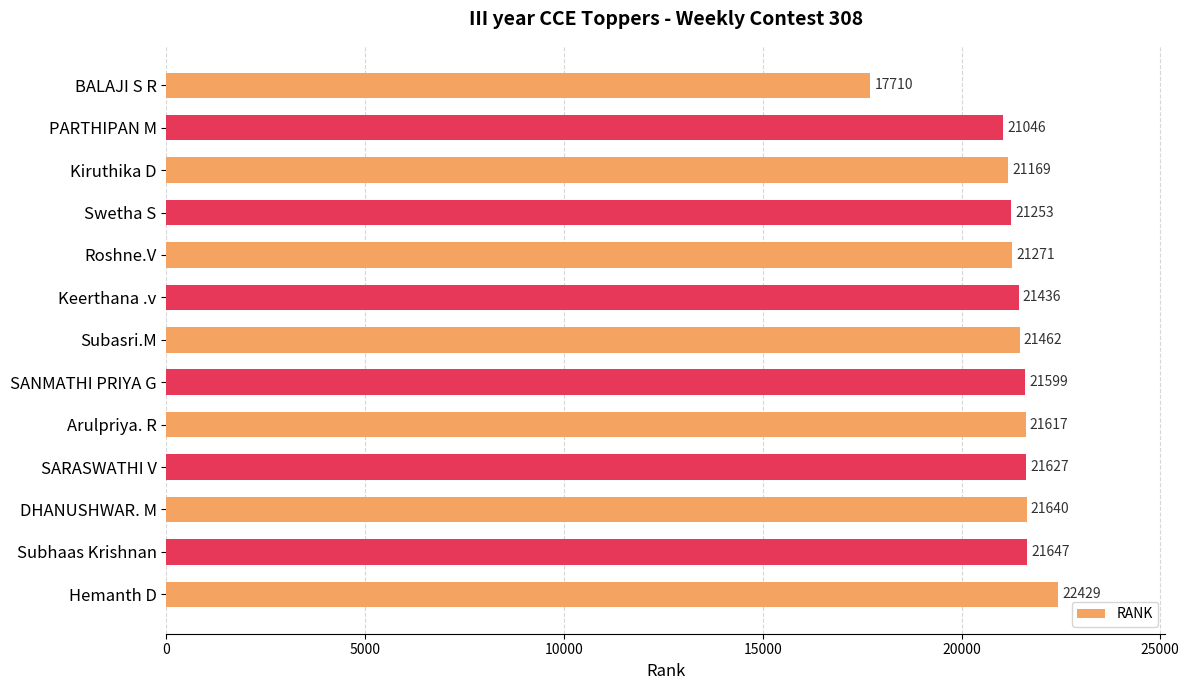

Reading top to bottom, list all the values displayed in this chart.

BALAJI S R=17710	PARTHIPAN M=21046	Kiruthika D=21169	Swetha S=21253	Roshne.V=21271	Keerthana .v=21436	Subasri.M=21462	SANMATHI PRIYA G=21599	Arulpriya. R=21617	SARASWATHI V=21627	DHANUSHWAR. M=21640	Subhaas Krishnan=21647	Hemanth D=22429